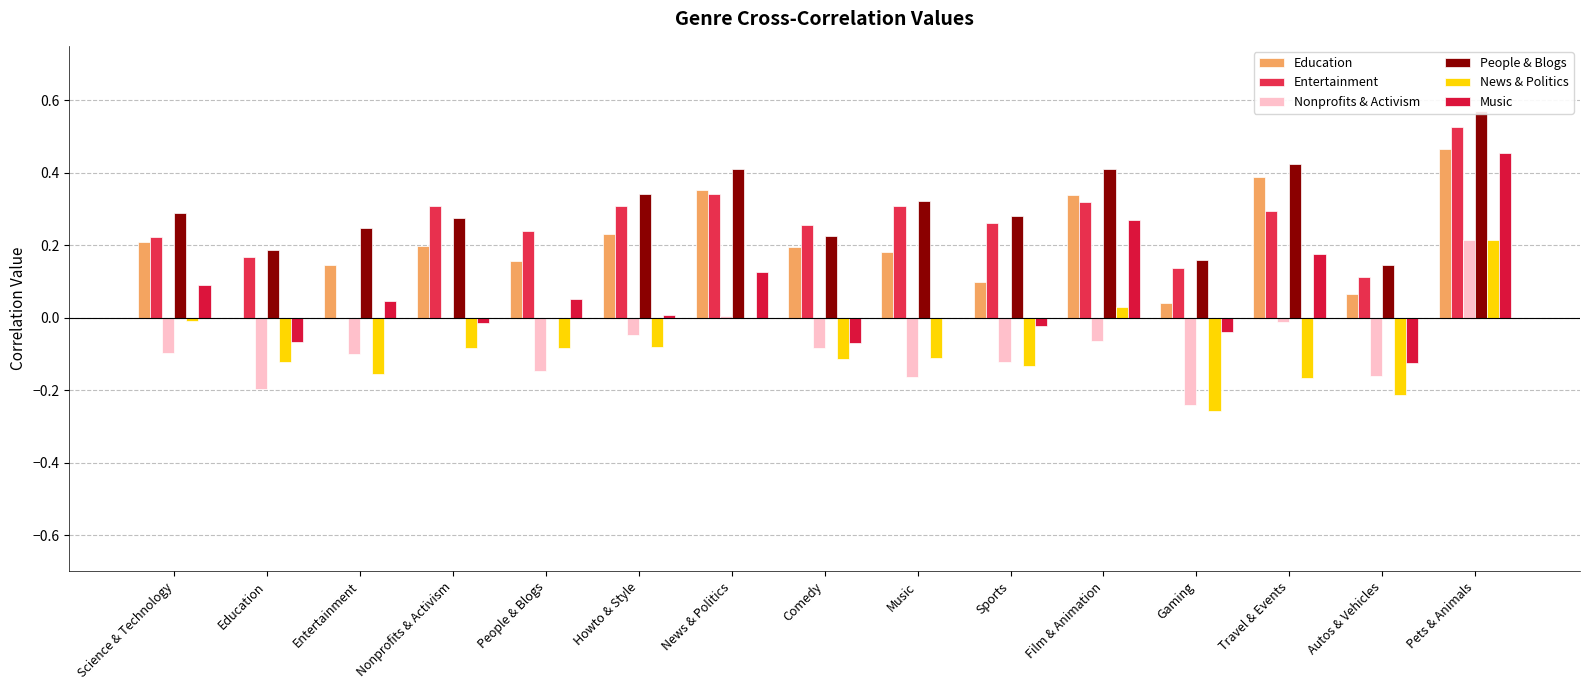

Which series has the largest range (max minus min)?

Music